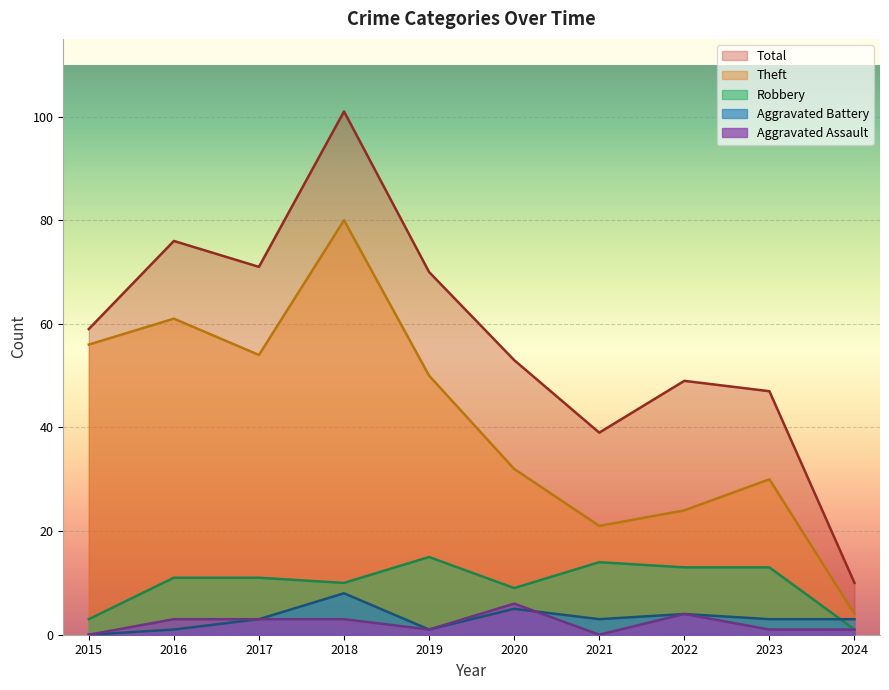

How many lines are shown in the chart?

5